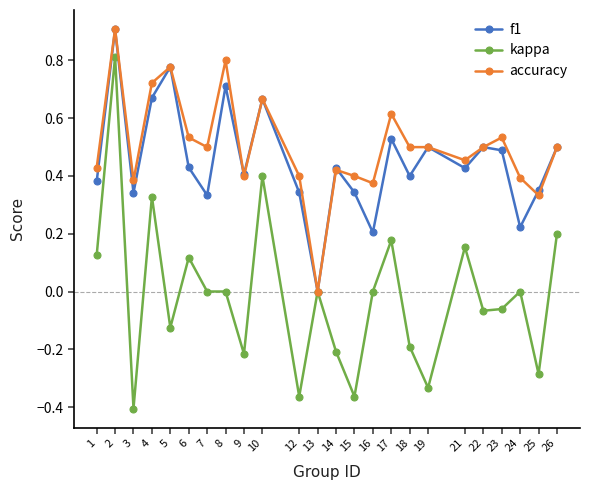

At which category does the chart reach its minimum across all series?

3